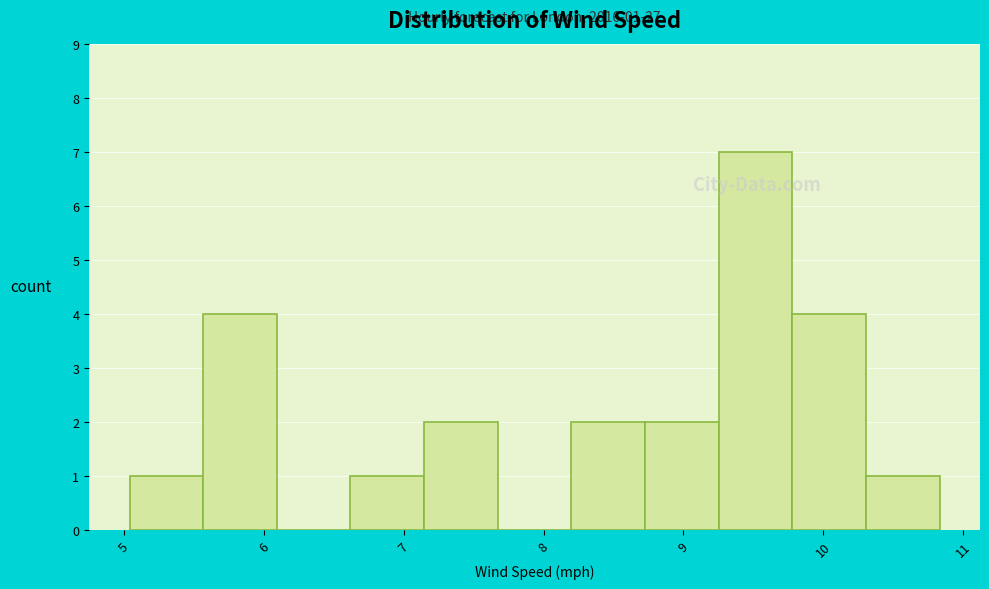

Over which range of the x-axis is the bar tallest?

9.3 to 9.8